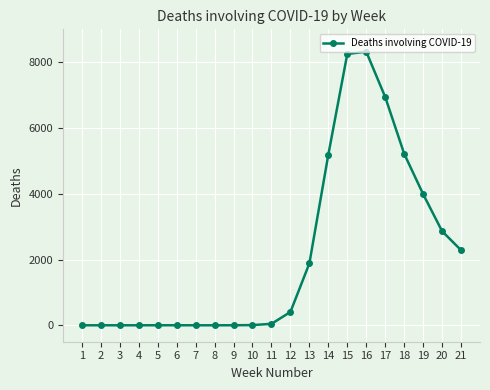

What is the difference between the second highest and minimum values?

8251